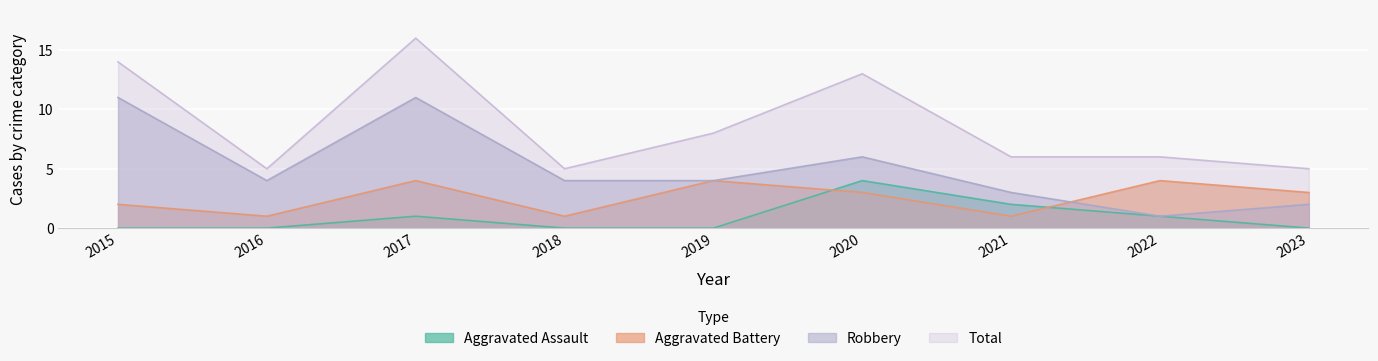

What is the difference between the Total values at 2019 and 2015?

6